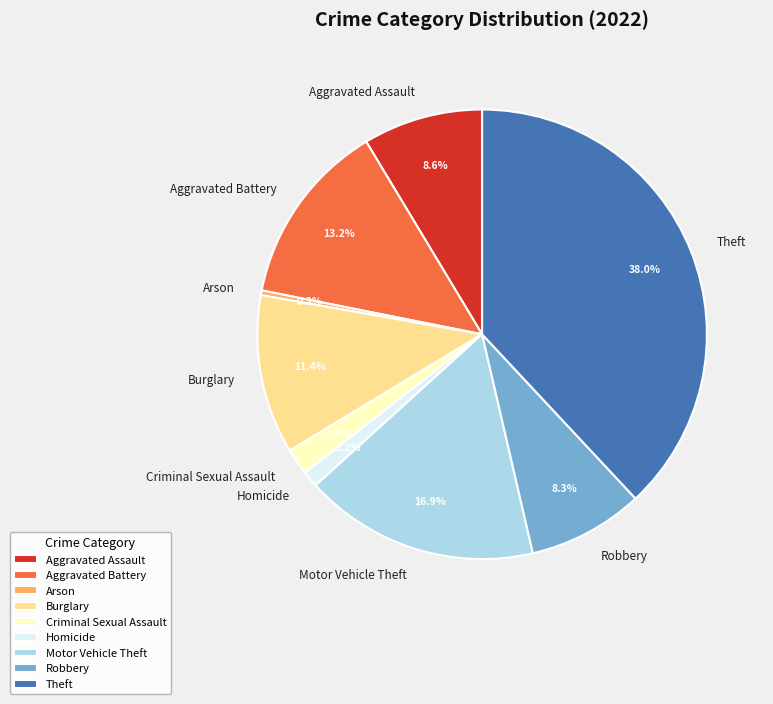

Which slice is the smallest?

Arson